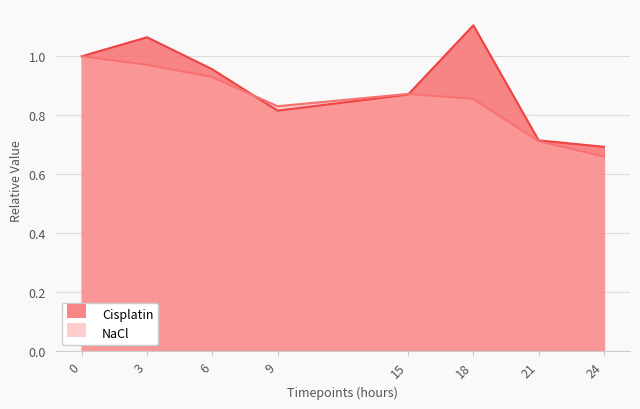

Which series ends up on top after the final intersection of Cisplatin and NaCl?

Cisplatin